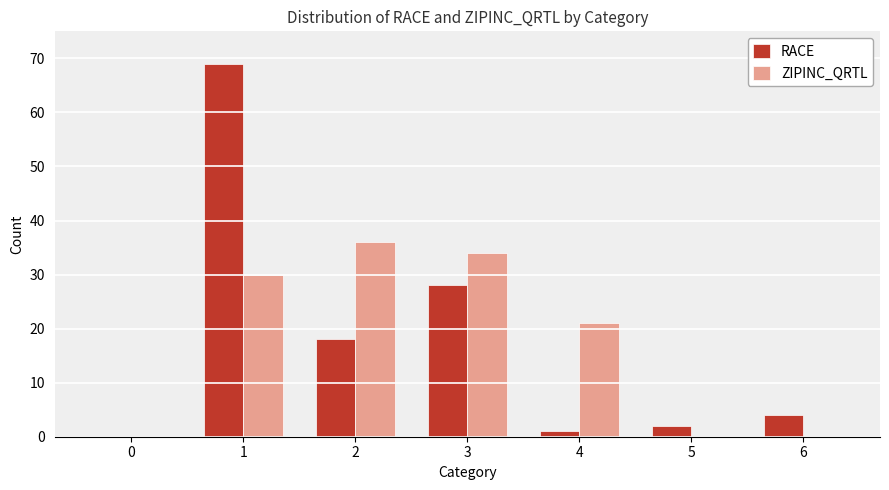

What is the greatest value displayed?

69